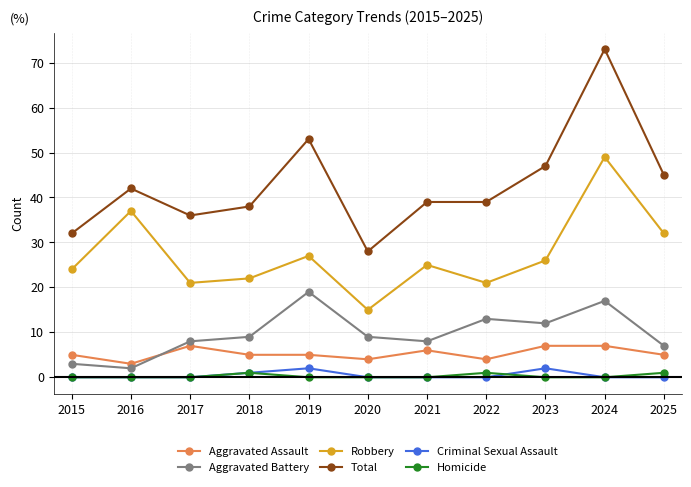

Is it true that Aggravated Battery equals 9 at 2018?

True